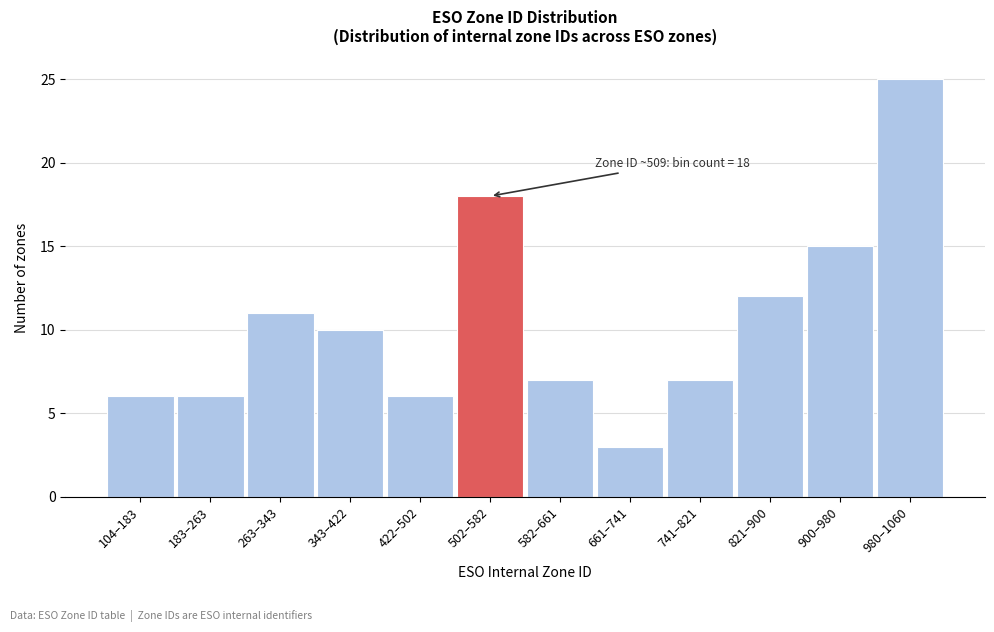

Reading left to right, extract all data points from this chart.

104–183=6	183–263=6	263–343=11	343–422=10	422–502=6	502–582=18	582–661=7	661–741=3	741–821=7	821–900=12	900–980=15	980–1060=25